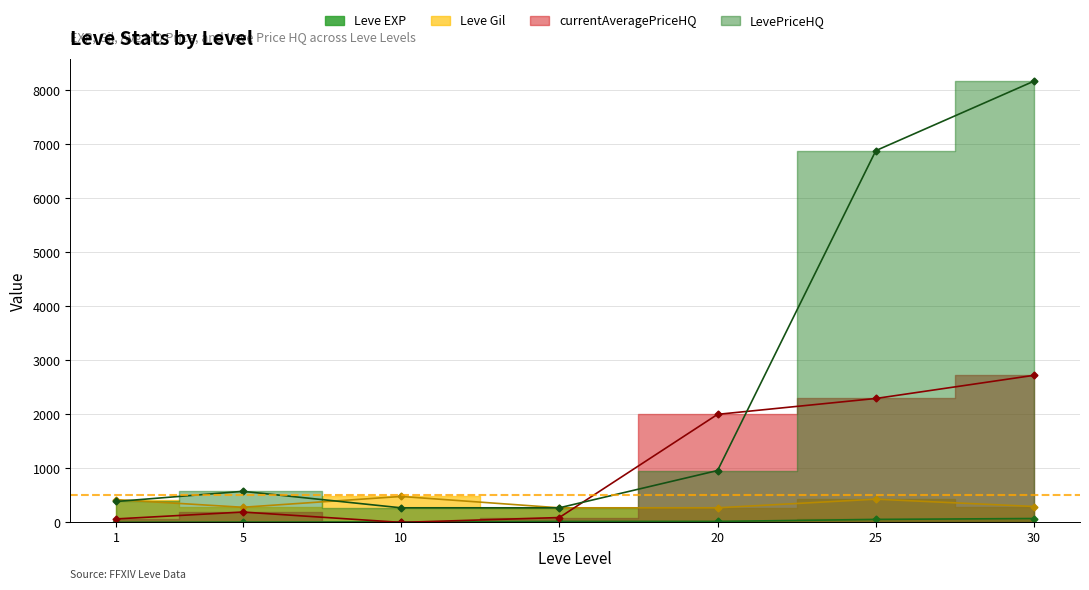

What is the difference between the highest and lowest values at 30?

8096.4